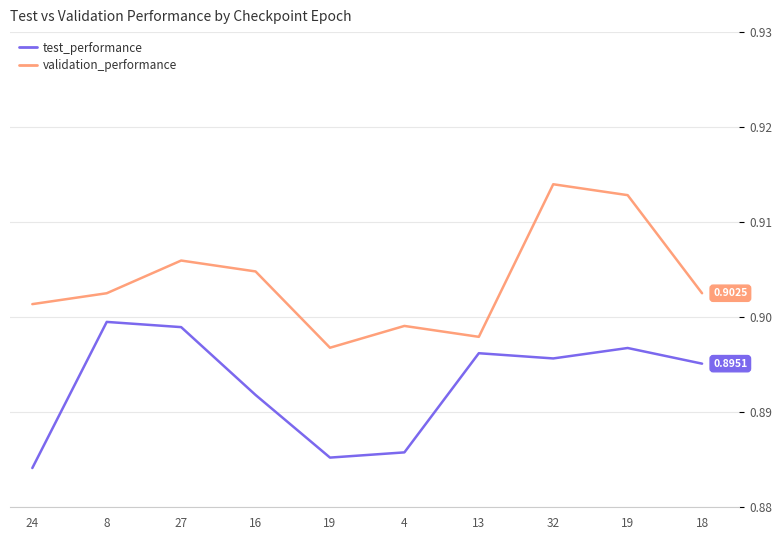

What are all the series names shown in the legend?

test_performance, validation_performance